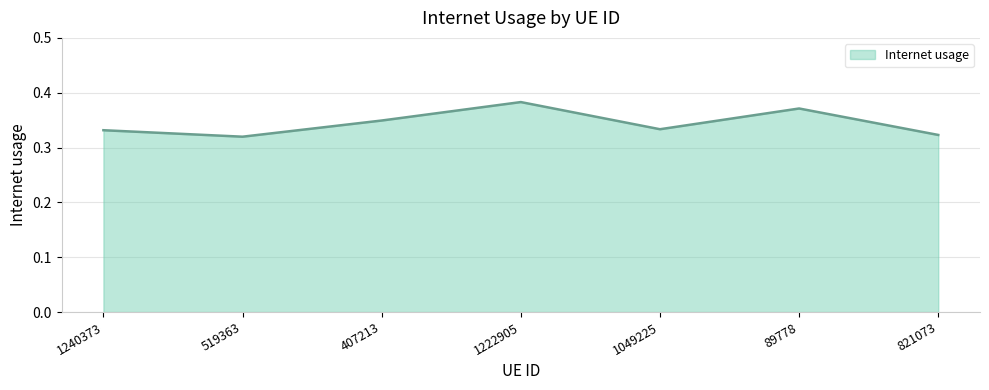

Does the chart have visible grid lines?

Yes